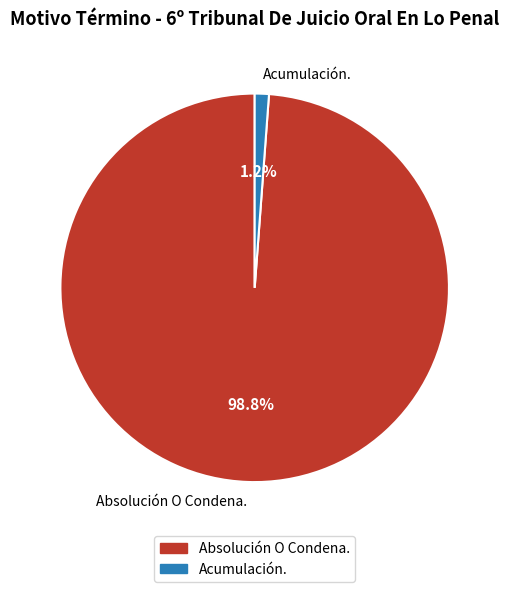

How many slices are in this pie chart?

2